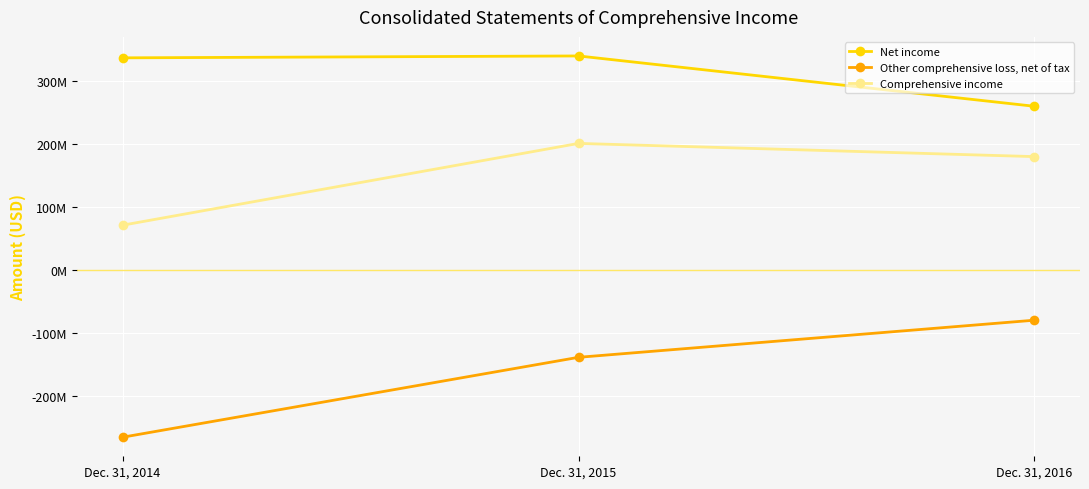

What is the value of the Net income point at the 3rd from the left?

260000000